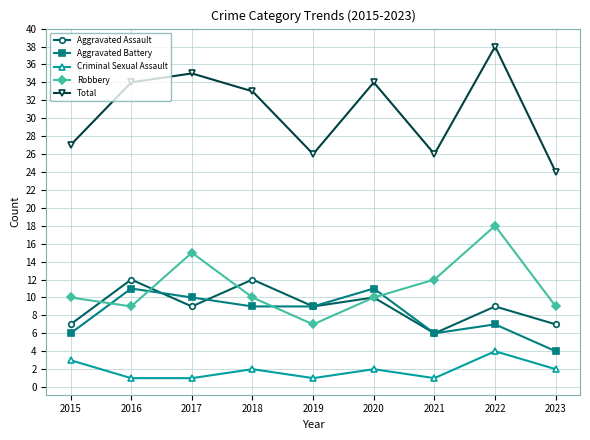

True or false: Aggravated Battery and Total intersect in this chart.

False